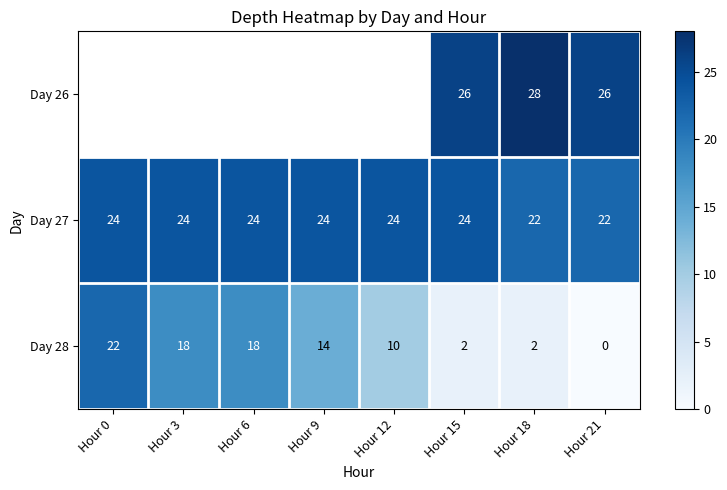

At which category is the sum across all series the highest?

Hour 15